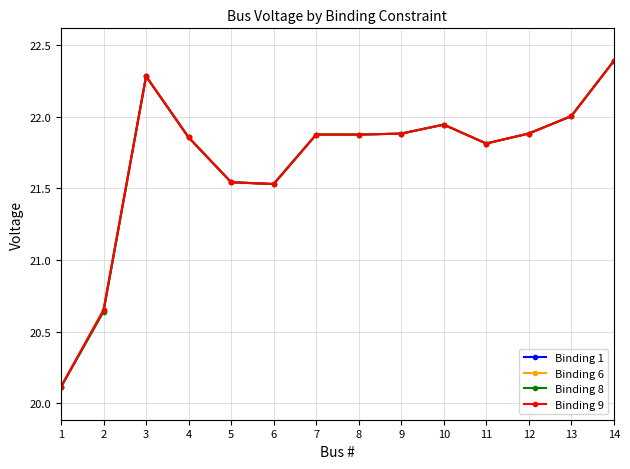

At which category does the chart reach its minimum across all series?

1